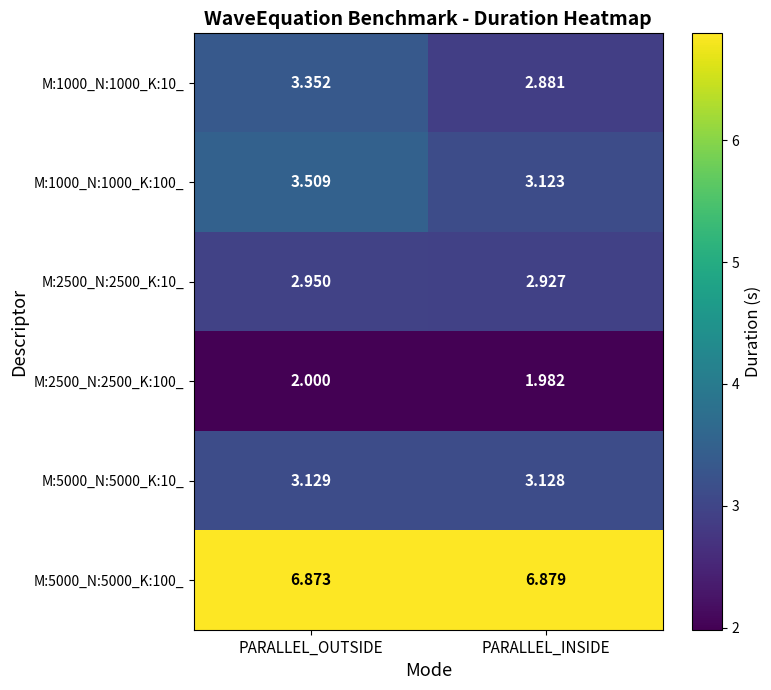

Which series changed the most between PARALLEL_OUTSIDE and PARALLEL_INSIDE?

M:1000_N:1000_K:10_